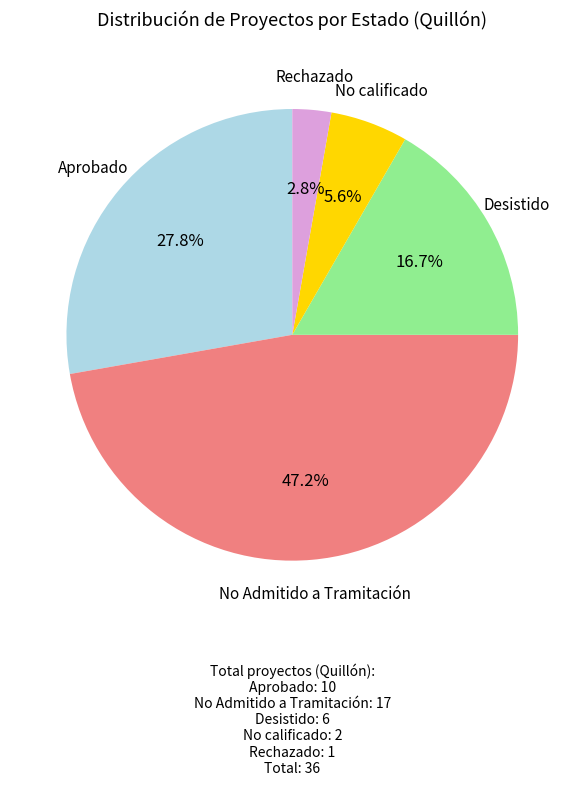

To the nearest percent, what is the average slice percentage?

20%